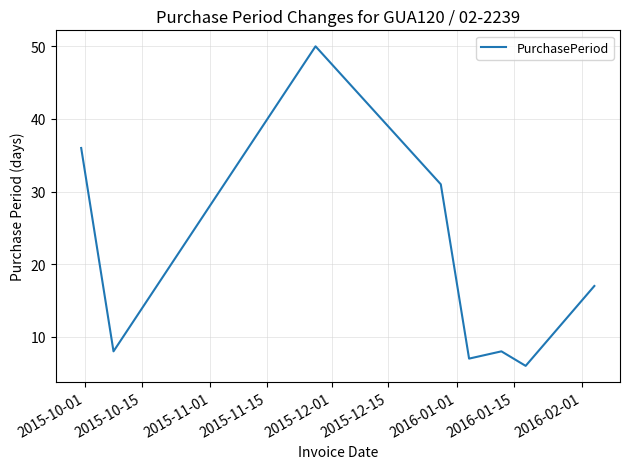

What is the sum of all values?

163